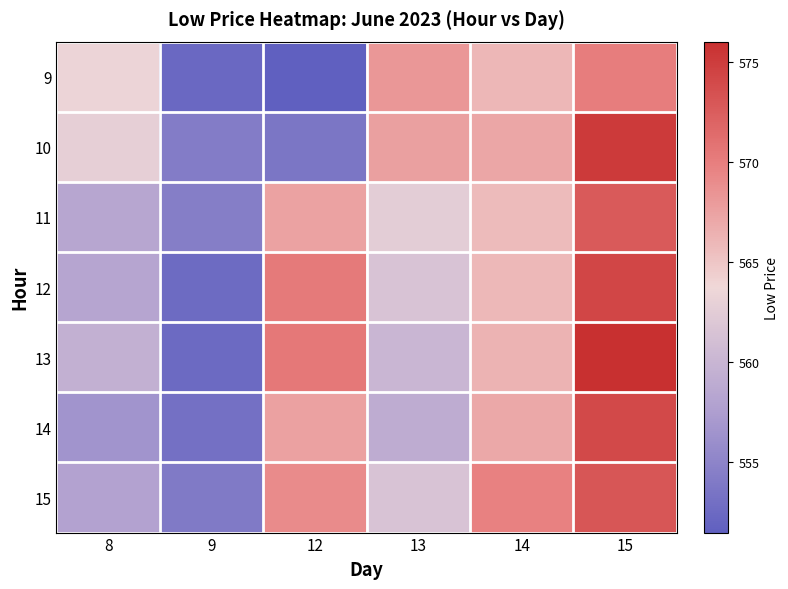

At which category does the chart reach its minimum across all series?

12